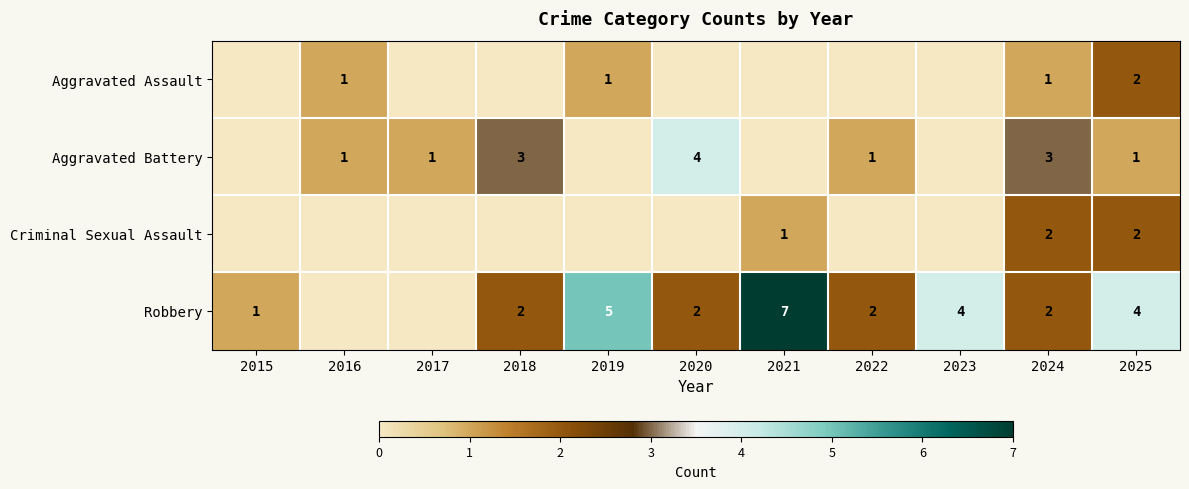

Which series changed the most between 2016 and 2021?

Robbery